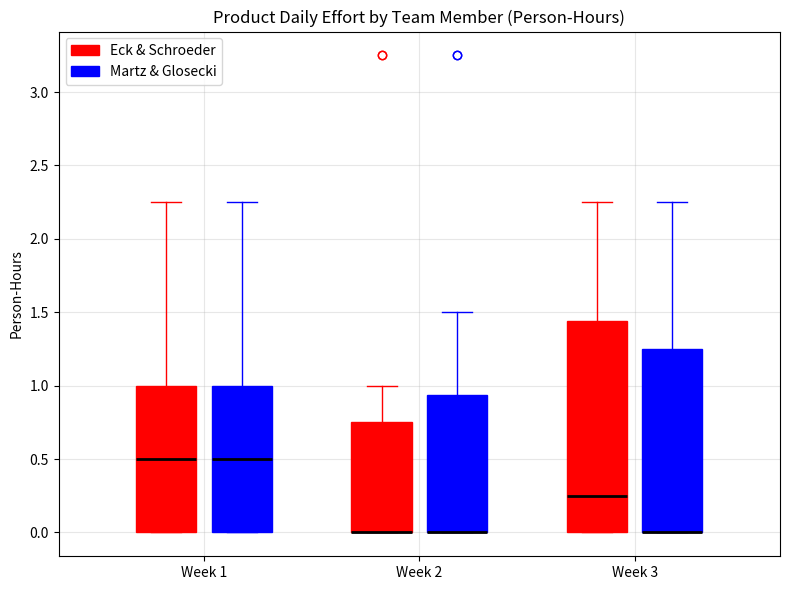

Reading left to right, read every box against the y-axis: the position of its median line, the range the box covers, and the ends of its whiskers. The values are not printed on the chart, so give them approximately, as read against the axis.

Week 1 (Eck & Schroeder): median 0.50, box 0.00 to 1.00, whiskers 0.00 to 2.25
Week 1 (Martz & Glosecki): median 0.50, box 0.00 to 1.00, whiskers 0.00 to 2.25
Week 2 (Eck & Schroeder): median 0.00 (drawn on the box's lower edge), box 0.00 to 0.75, whiskers 0.00 to 1.00
Week 2 (Martz & Glosecki): median 0.00 (drawn on the box's lower edge), box 0.00 to 0.95, whiskers 0.00 to 1.50
Week 3 (Eck & Schroeder): median 0.25, box 0.00 to 1.45, whiskers 0.00 to 2.25
Week 3 (Martz & Glosecki): median 0.00 (drawn on the box's lower edge), box 0.00 to 1.25, whiskers 0.00 to 2.25